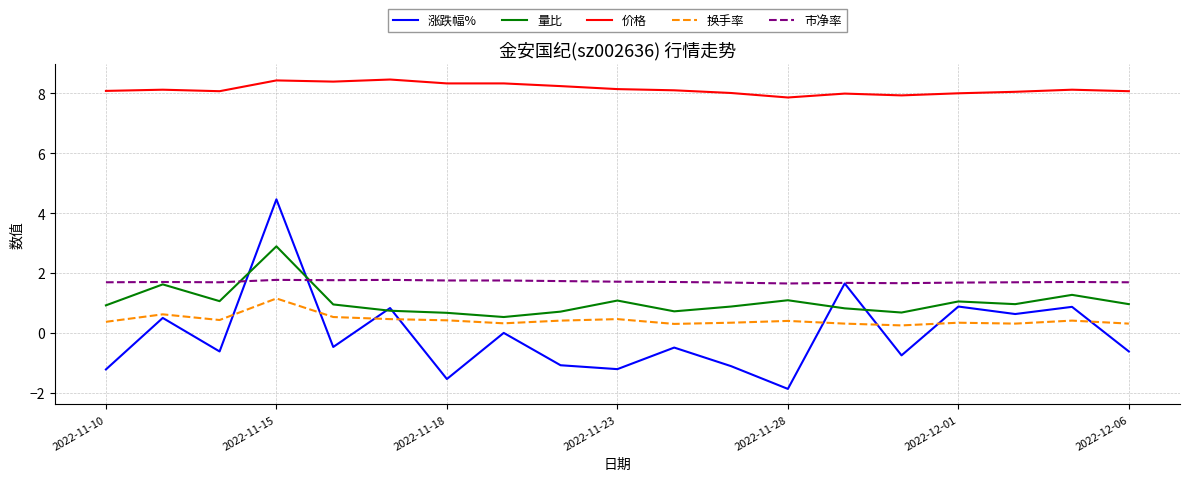

List the series in order of their peak value, highest first.

价格, 涨跌幅%, 量比, 市净率, 换手率